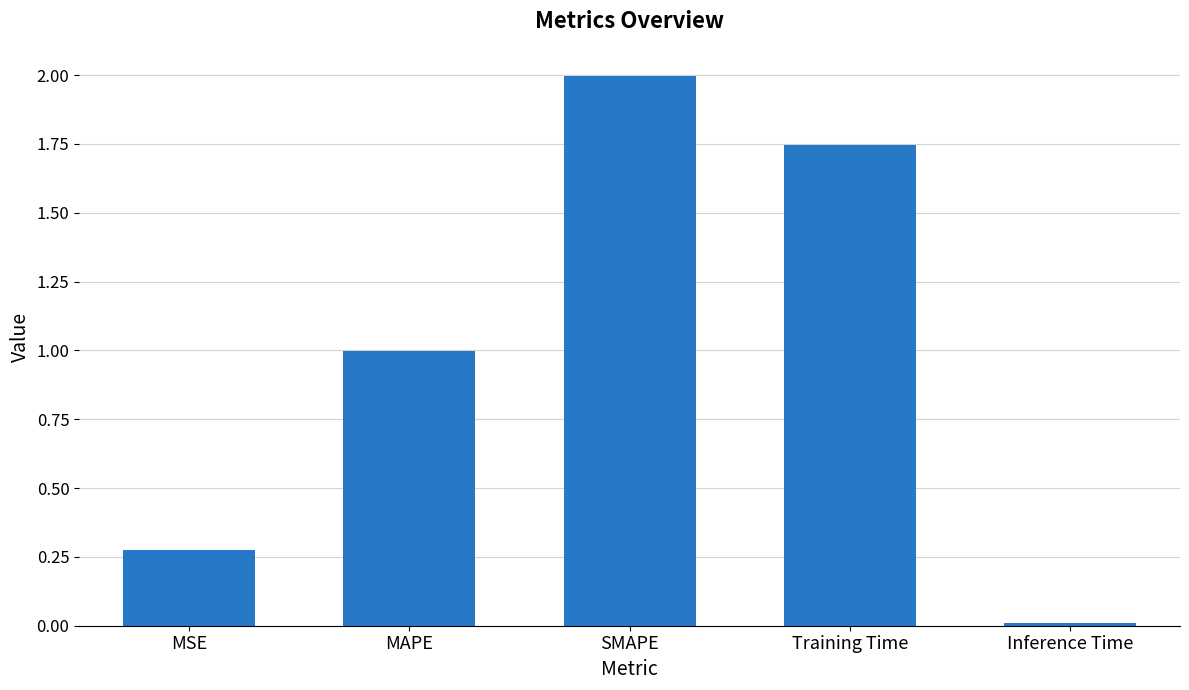

List the labels in order of value, smallest first.

Inference Time, MSE, MAPE, Training Time, SMAPE